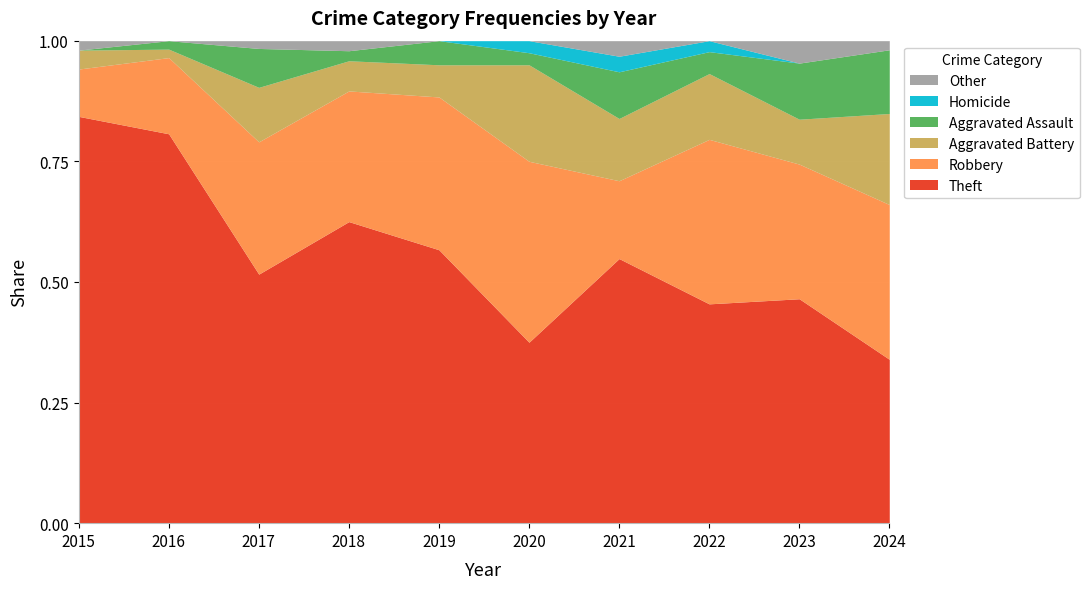

Between 2016 and 2020, which series saw the biggest shift?

Theft